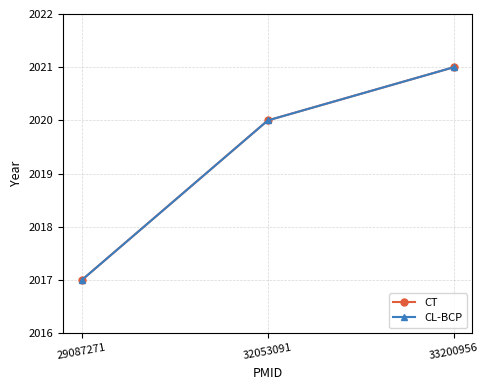

What is the average value of the CT series?

2019